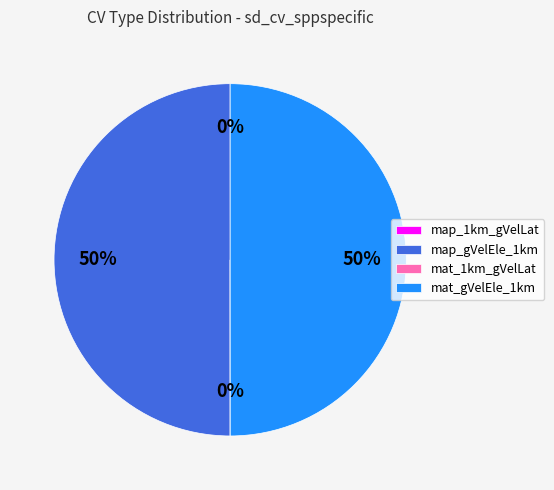

To the nearest percent, what is the difference between the largest and smallest slice percentages?

50%